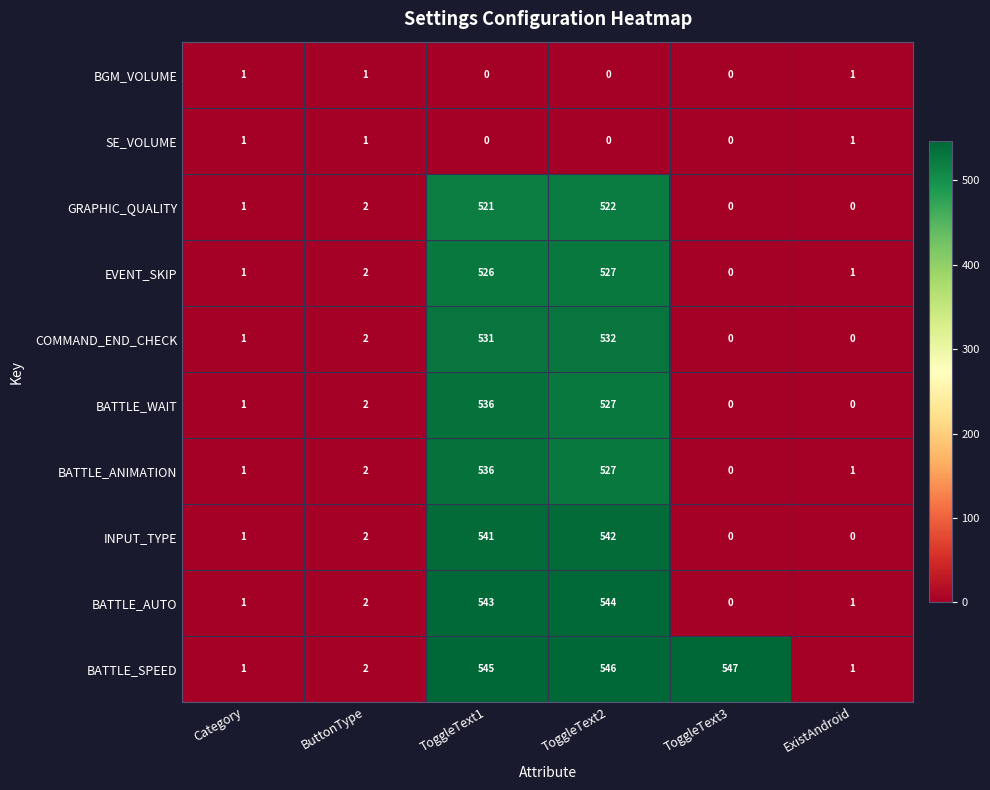

What is the total value across all series at ExistAndroid?

6